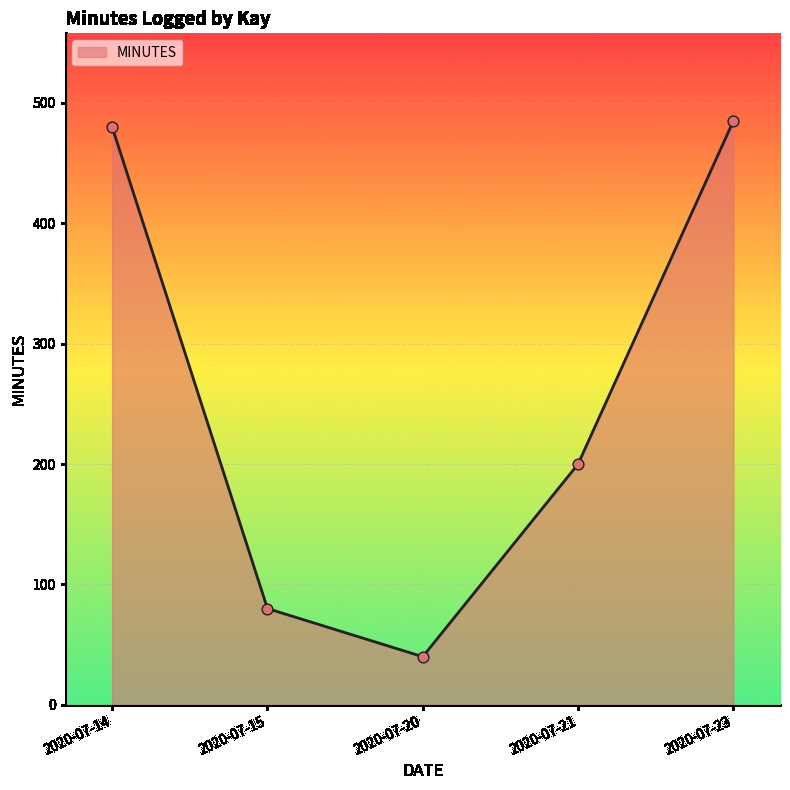

Approximately how many times larger is the value at 2020-07-23 compared to 2020-07-14?

1.0